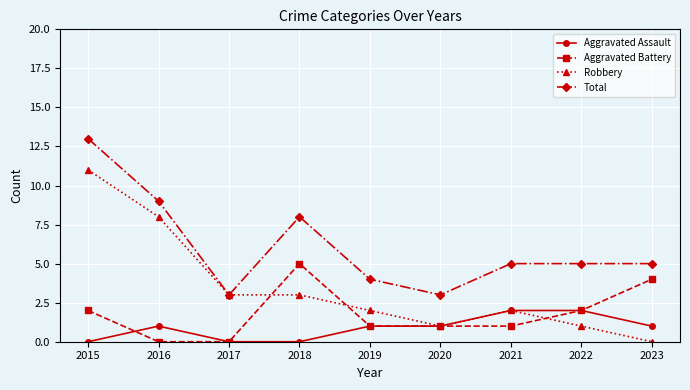

Which series has the largest range (max minus min)?

Robbery